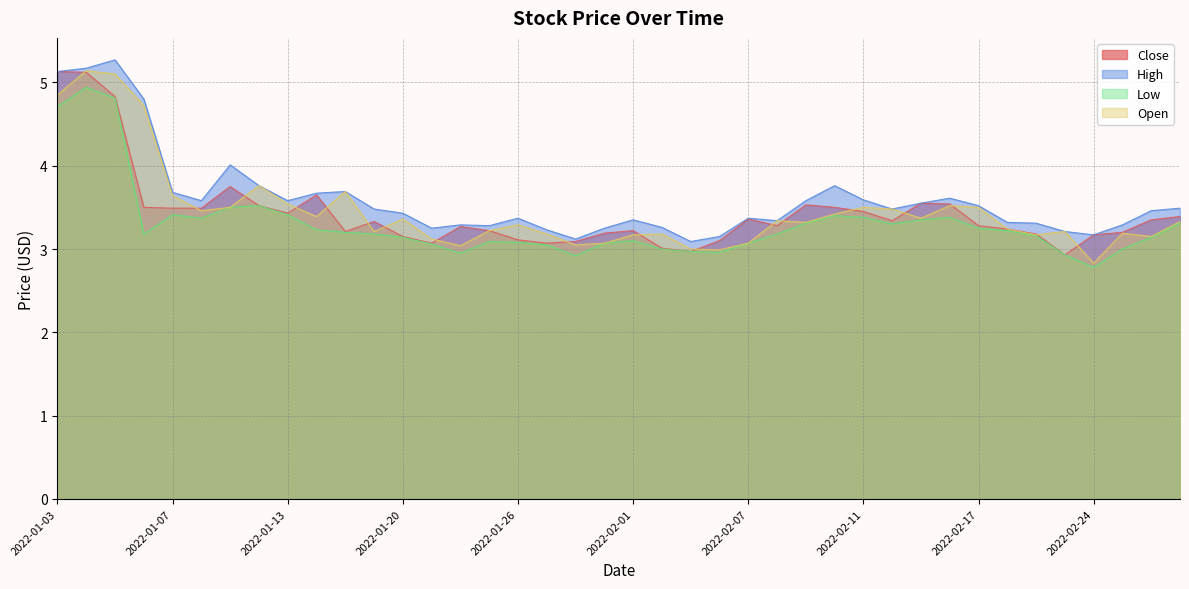

After their last crossing, which series has the higher values: Close or Open?

Close